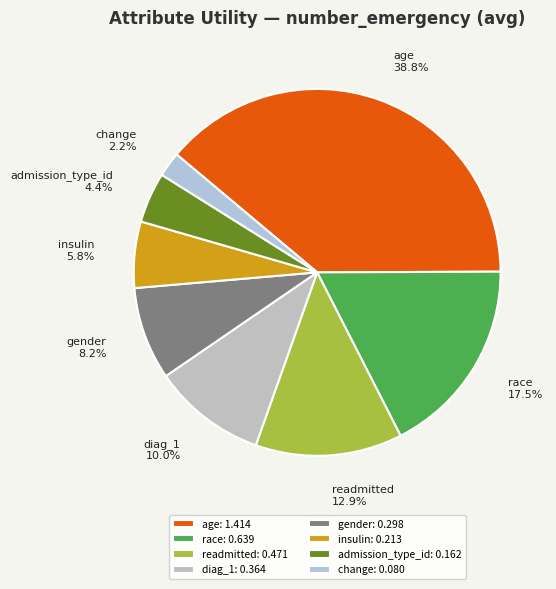

To the nearest percent, what portion does admission_type_id represent?

4%